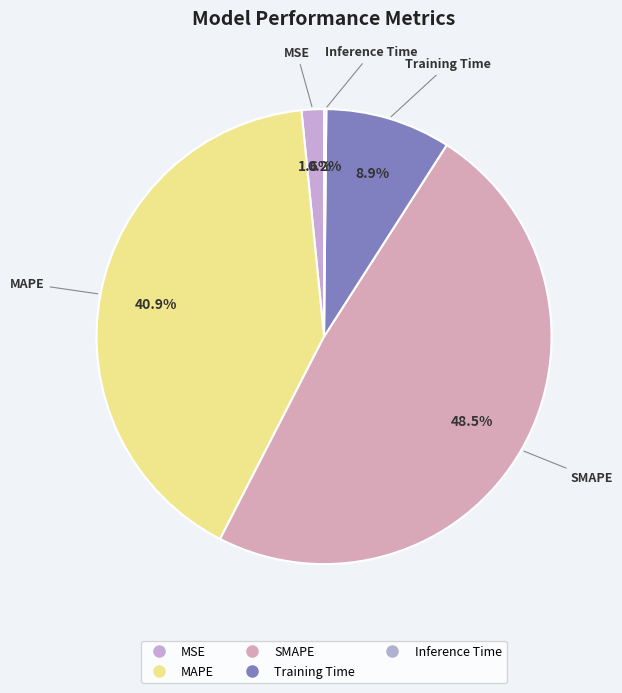

Which category has the smallest portion of the pie?

Inference Time